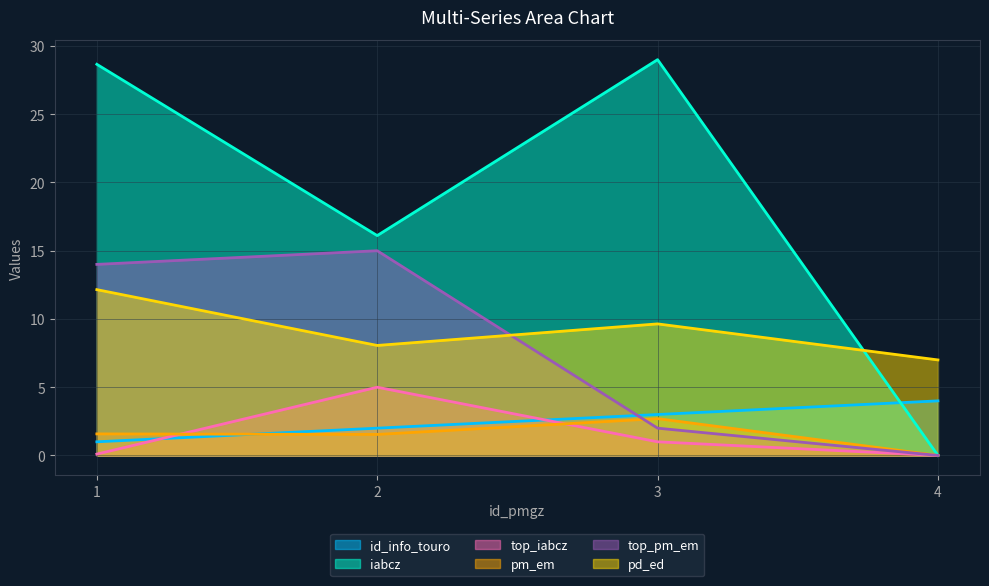

Does the chart display data point markers on the line(s)?

No